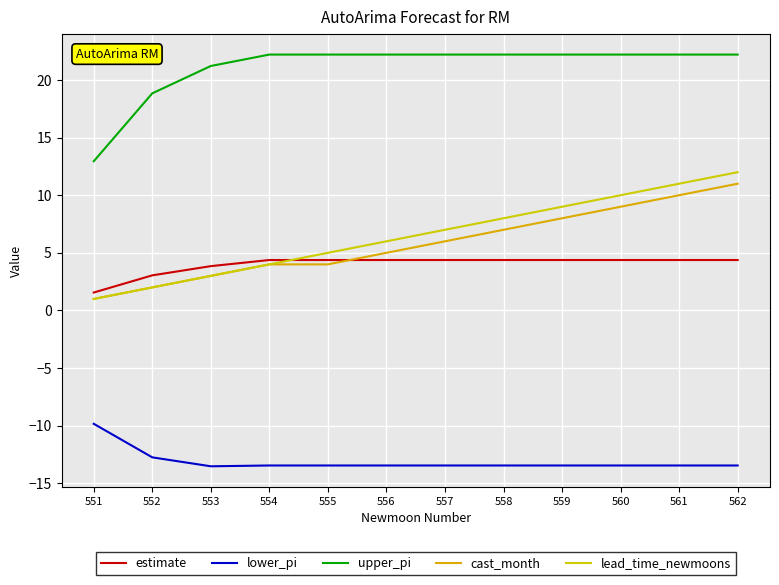

What is the value of the lower_pi point at the 8th from the left?

-13.5